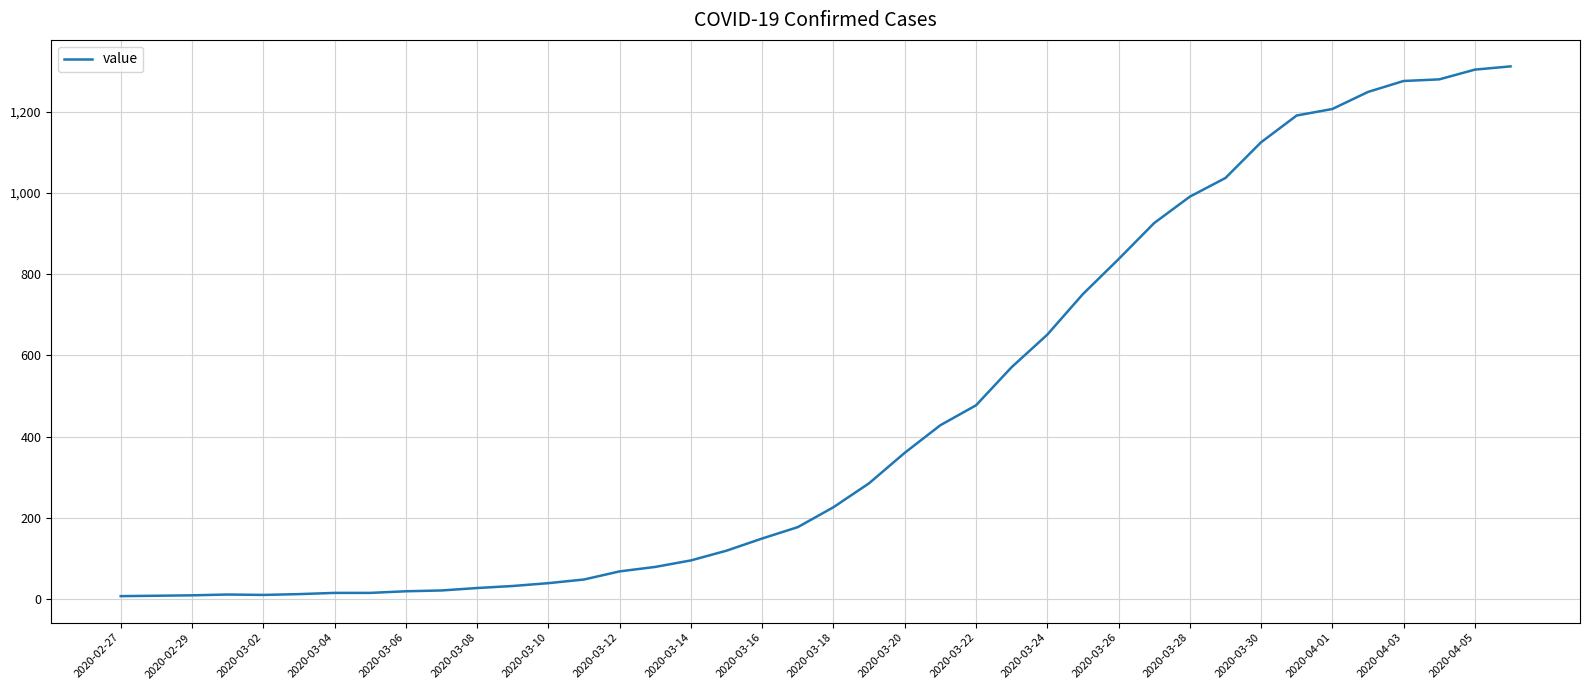

Count the number of categories in the chart.

40